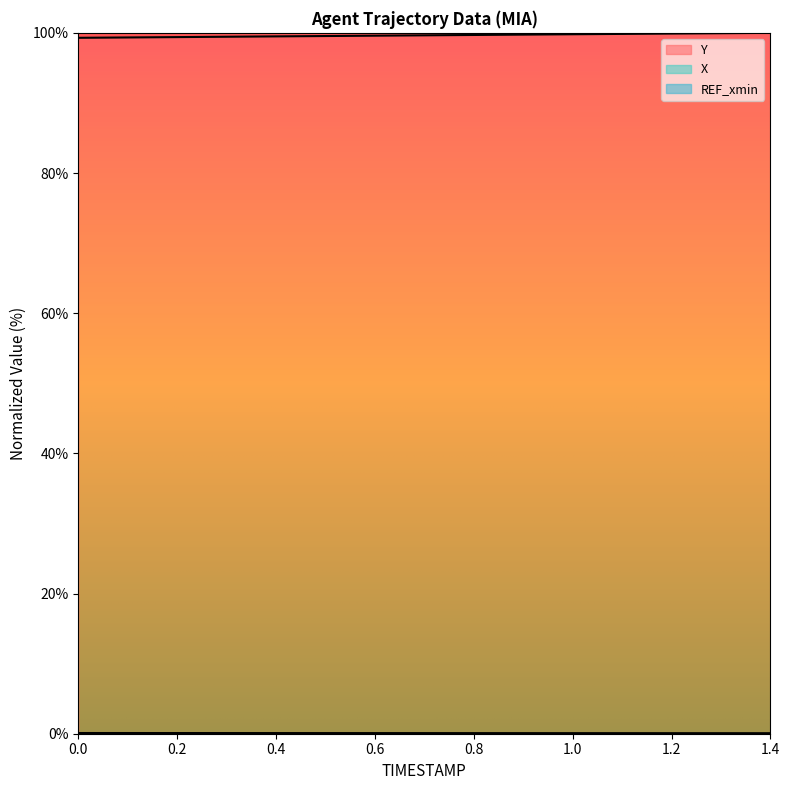

What is the label of the 12th point from the right?

0.3